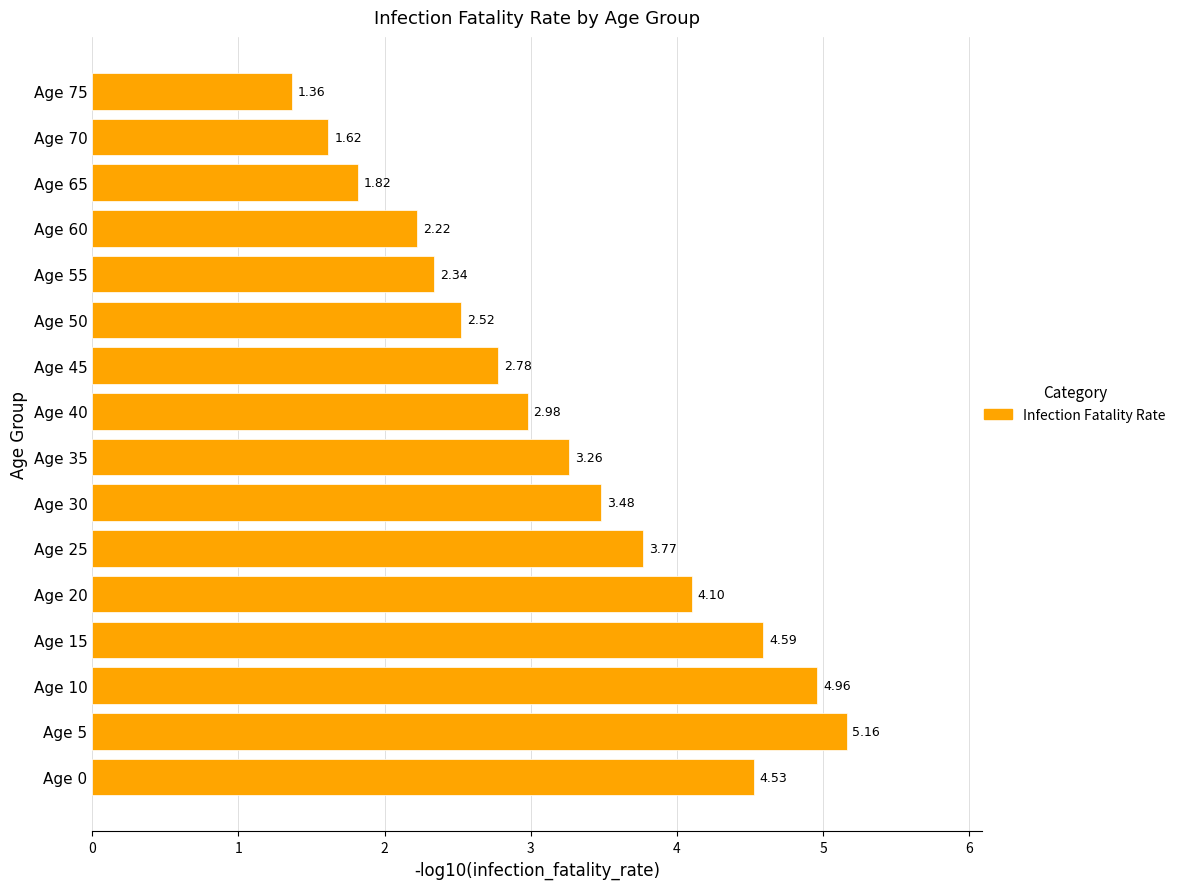

Rank the categories by value from highest to lowest.

Age 5, Age 10, Age 15, Age 0, Age 20, Age 25, Age 30, Age 35, Age 40, Age 45, Age 50, Age 55, Age 60, Age 65, Age 70, Age 75